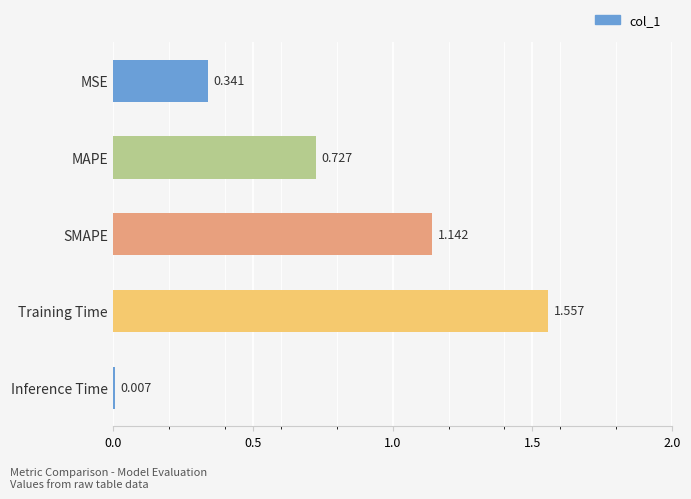

Are the bars horizontal?

Yes